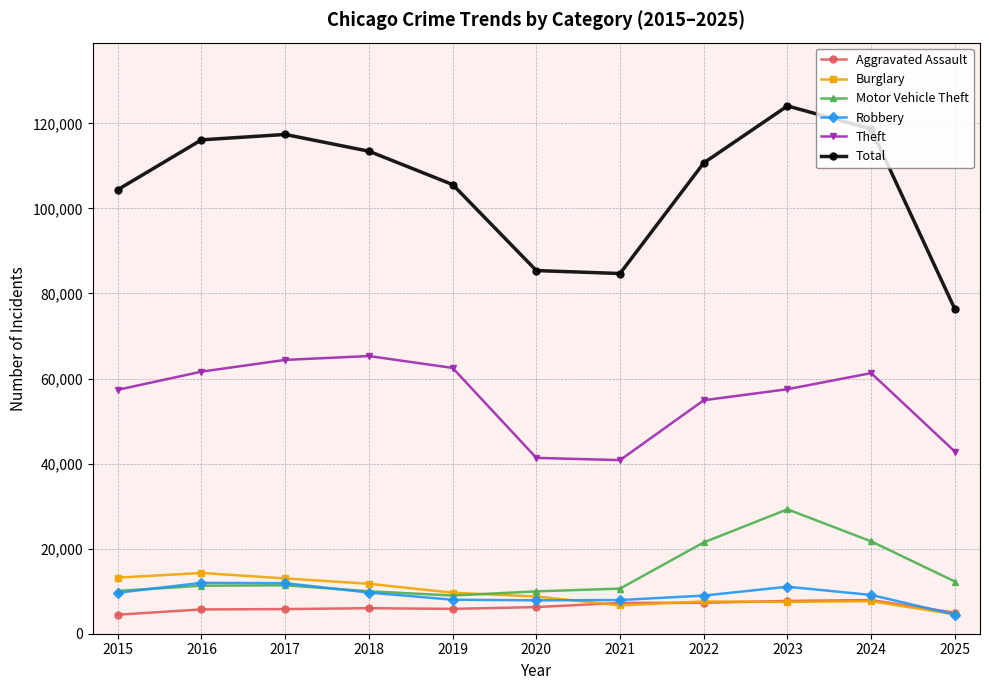

What is the minimum value shown in the chart?

4480